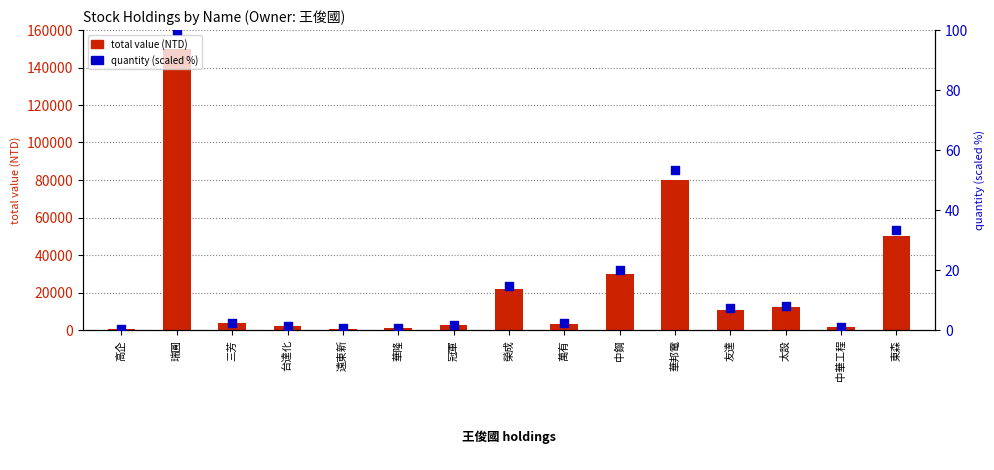

What is the total value across all series at 萬有?

3352.2